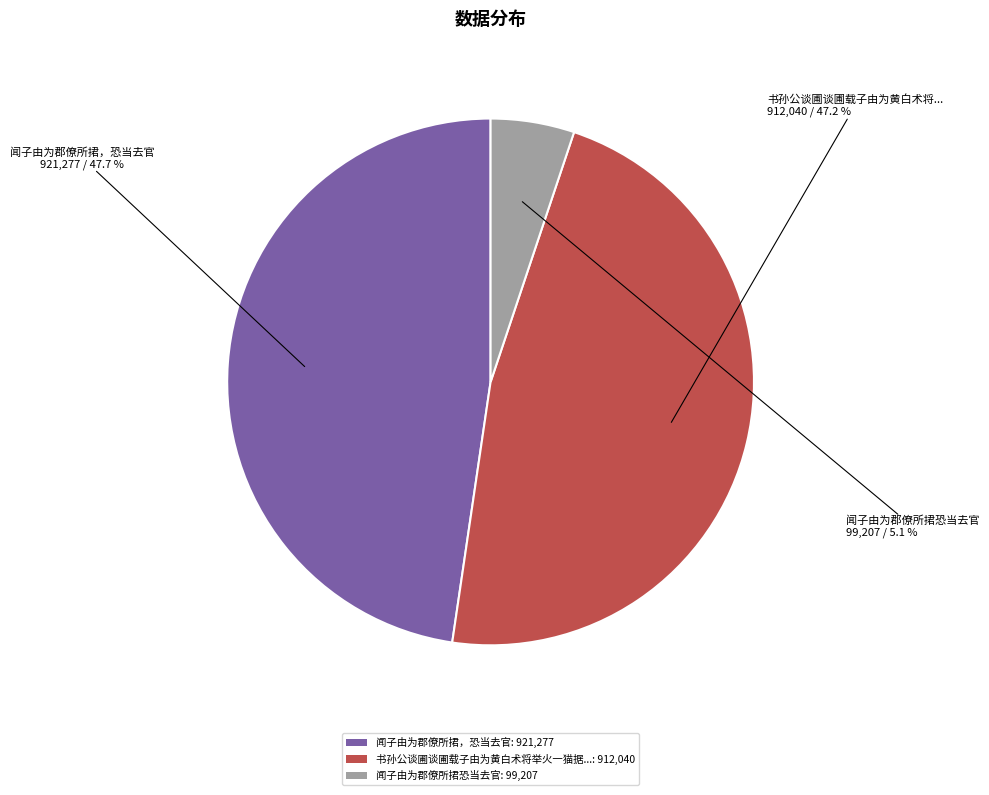

How many segments does this pie chart have?

3